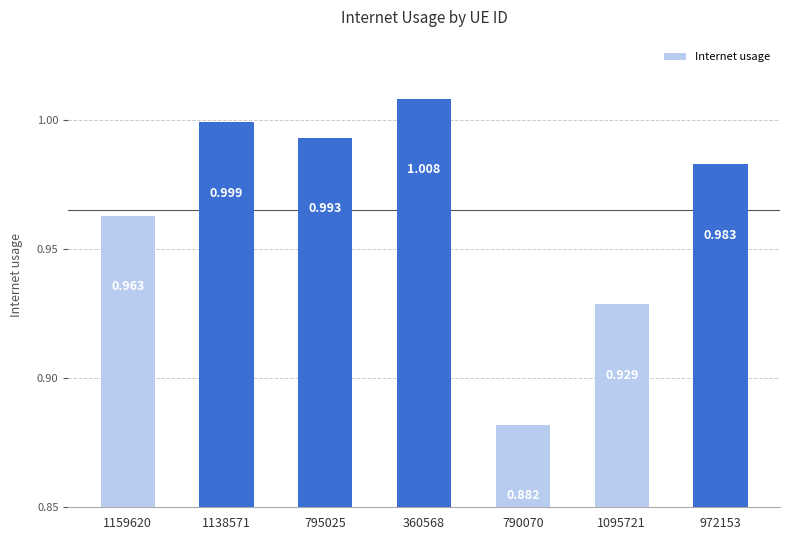

List the labels in order of value, largest first.

360568, 1138571, 795025, 972153, 1159620, 1095721, 790070